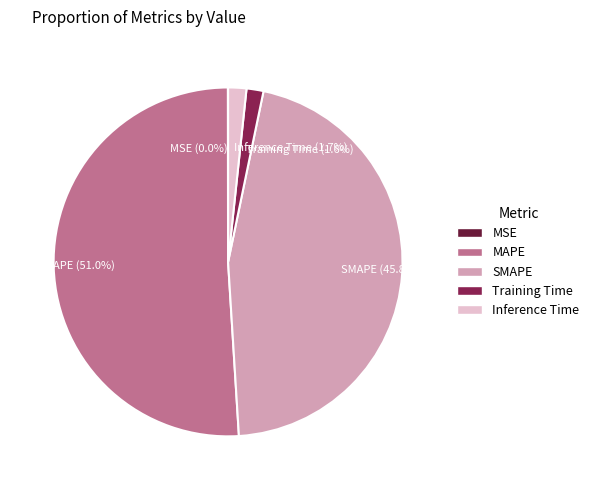

Is the sum of MAPE (51.0%) and Training Time (1.6%) greater than half?

Yes